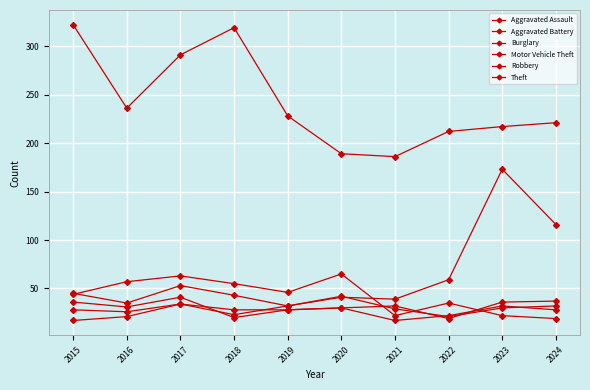

Reading left to right, what are all the values shown in this chart?

Aggravated Assault: 2015=28	2016=26	2017=34	2018=28	2019=28	2020=30	2021=32	2022=19	2023=36	2024=37
Aggravated Battery: 2015=17	2016=21	2017=34	2018=23	2019=32	2020=42	2021=29	2022=21	2023=30	2024=32
Burglary: 2015=44	2016=57	2017=63	2018=55	2019=46	2020=65	2021=22	2022=35	2023=22	2024=19
Motor Vehicle Theft: 2015=45	2016=35	2017=53	2018=43	2019=32	2020=41	2021=39	2022=59	2023=173	2024=116
Robbery: 2015=36	2016=31	2017=41	2018=20	2019=28	2020=30	2021=17	2022=22	2023=32	2024=28
Theft: 2015=322	2016=236	2017=291	2018=319	2019=228	2020=189	2021=186	2022=212	2023=217	2024=221